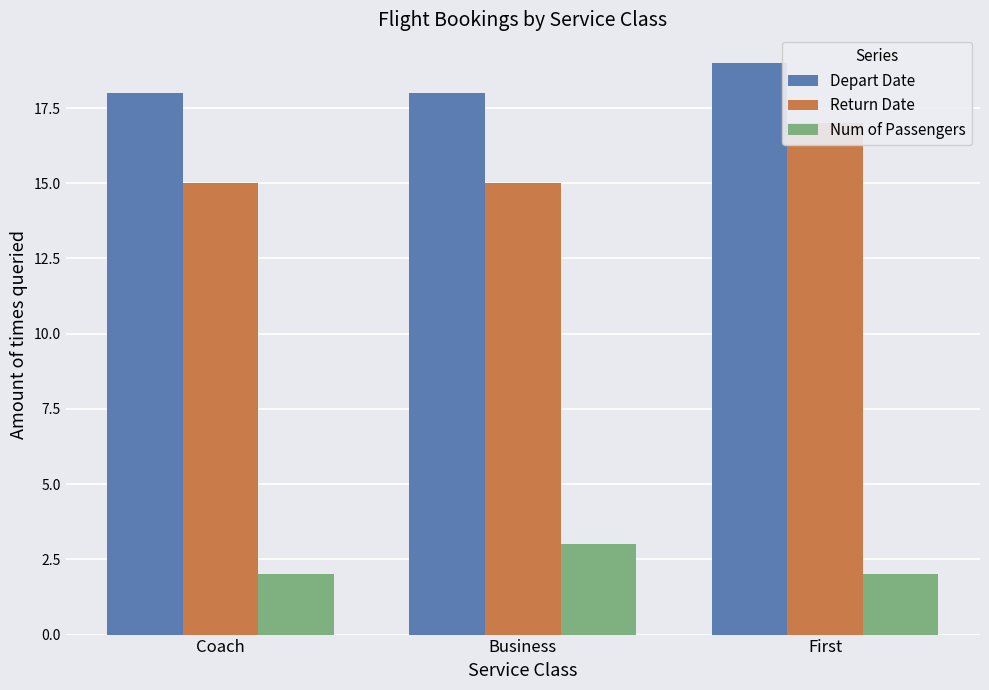

Between Coach and Business, which series saw the biggest shift?

Num of Passengers